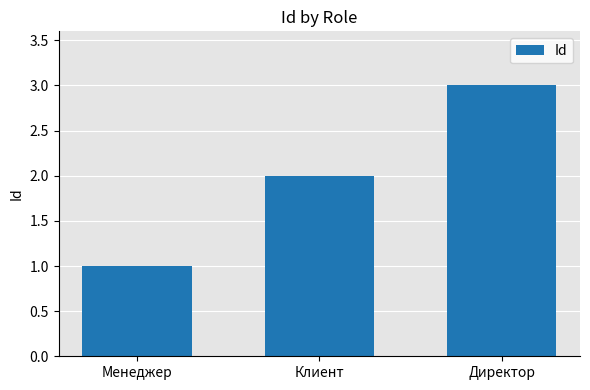

At which category does the chart reach its peak across all series?

Директор